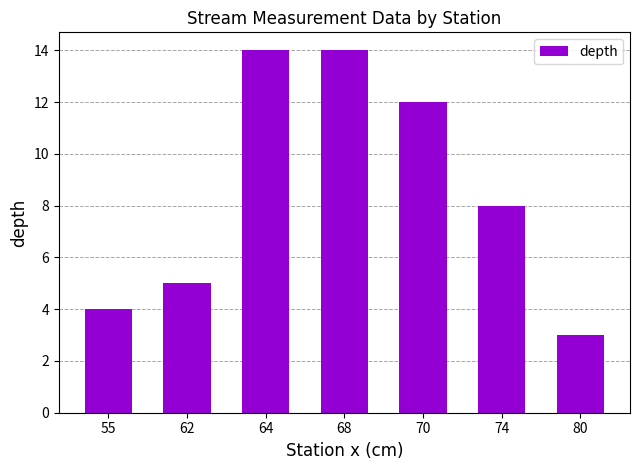

Count the number of categories in the chart.

7